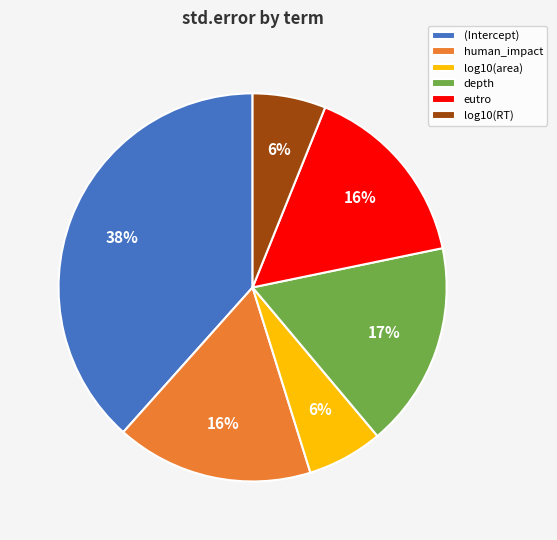

To the nearest percent, what is the difference between the largest and smallest slice percentages?

32%